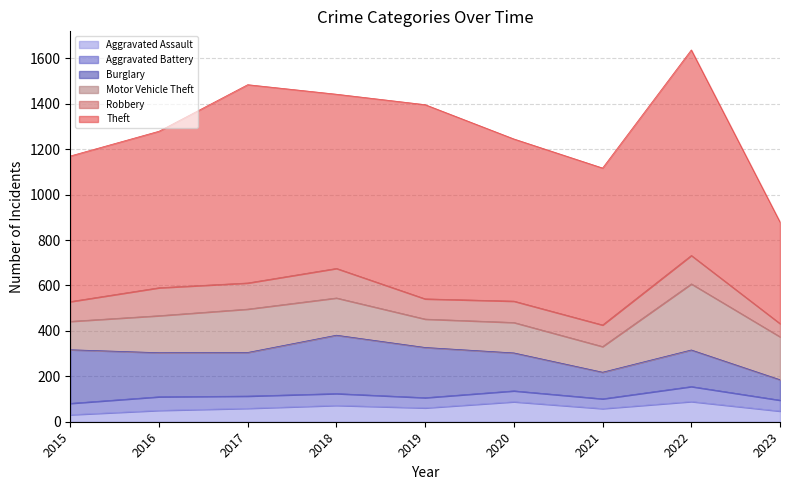

What is the value of the Robbery point at the 3rd from the left?

115